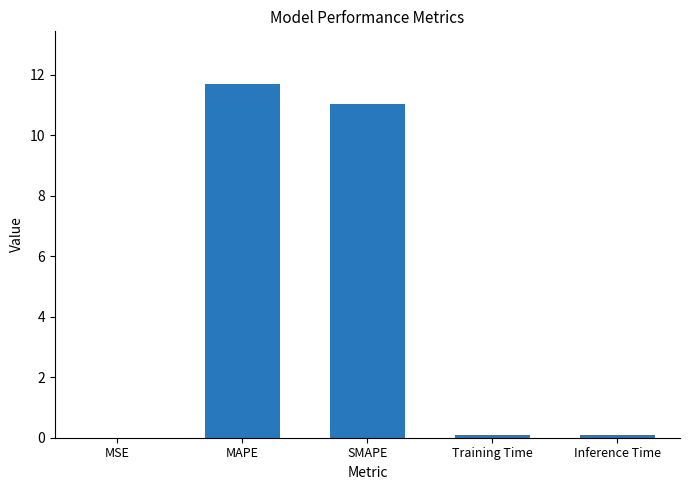

Count the number of data series in this chart.

1